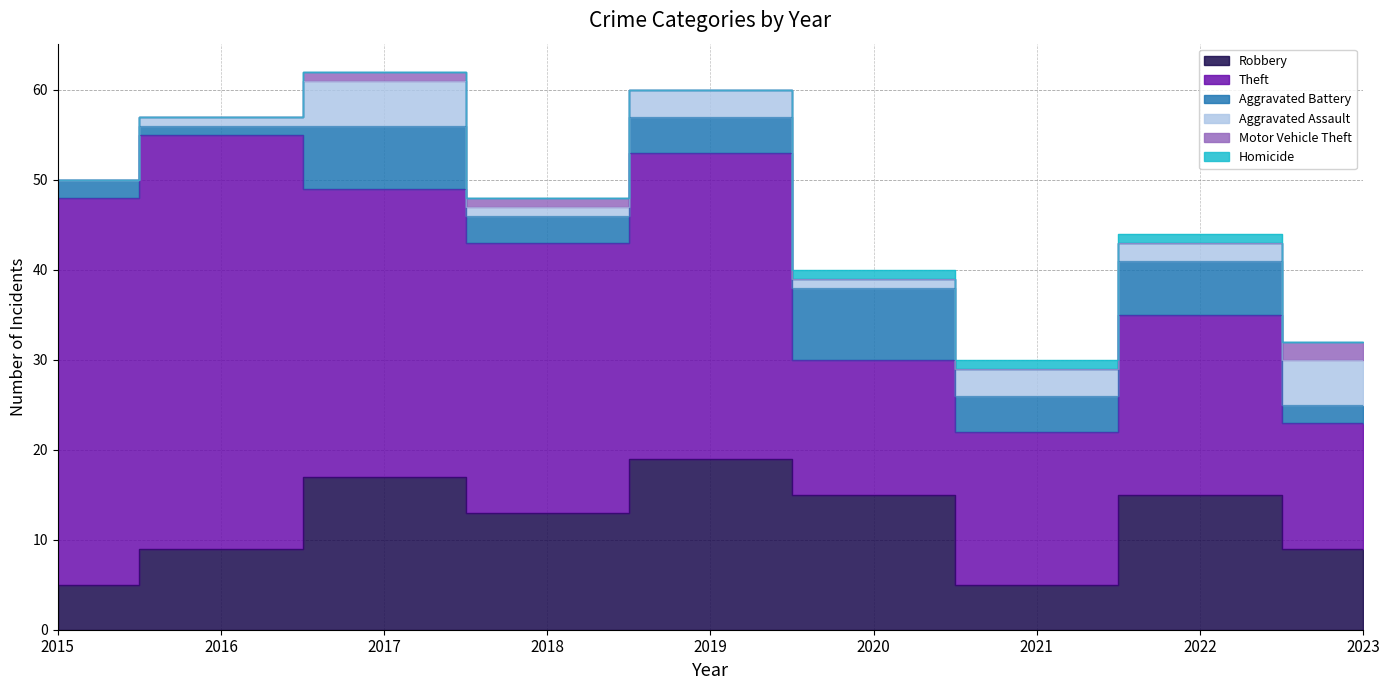

What is the difference between the highest and lowest values at 2015?

43